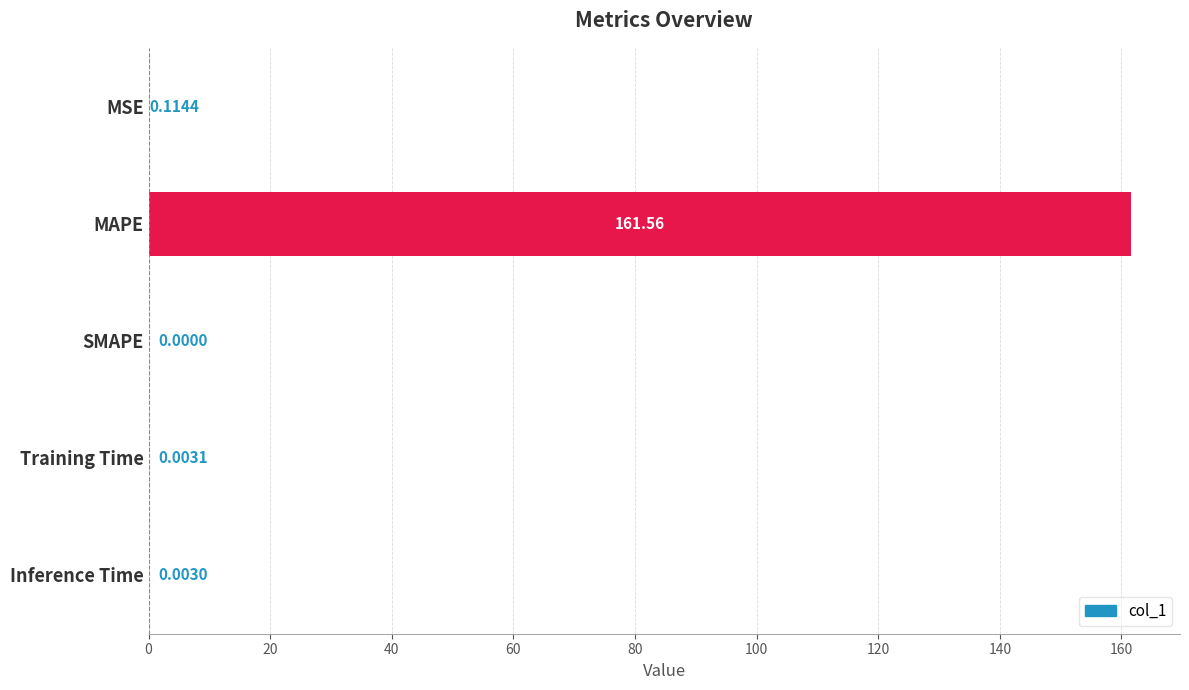

What is the sum of all values?

161.7